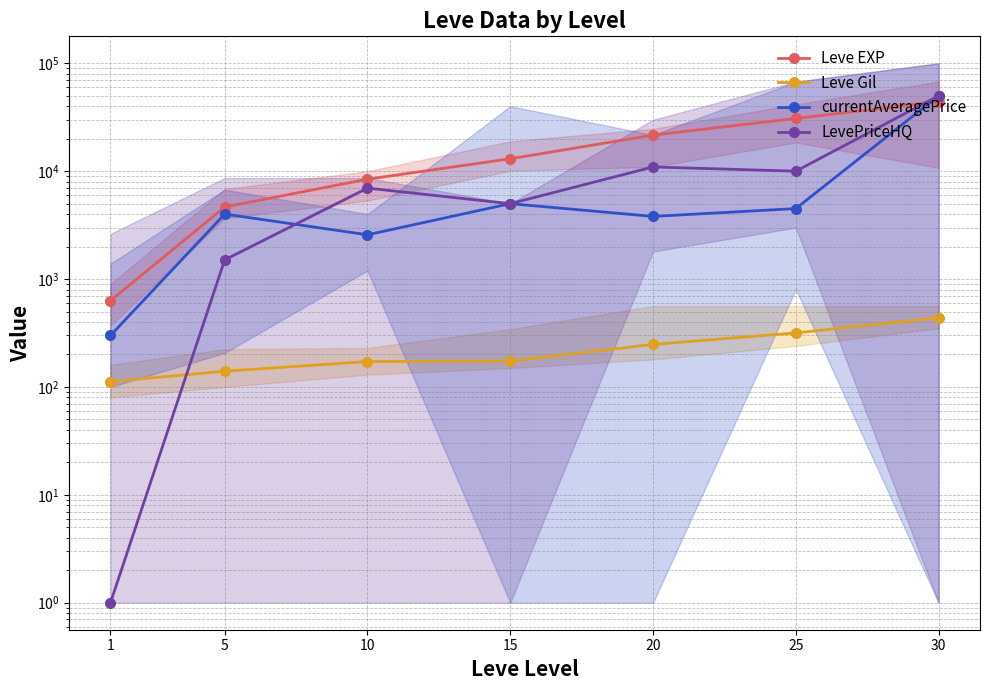

Where is the first local minimum for LevePriceHQ?

15